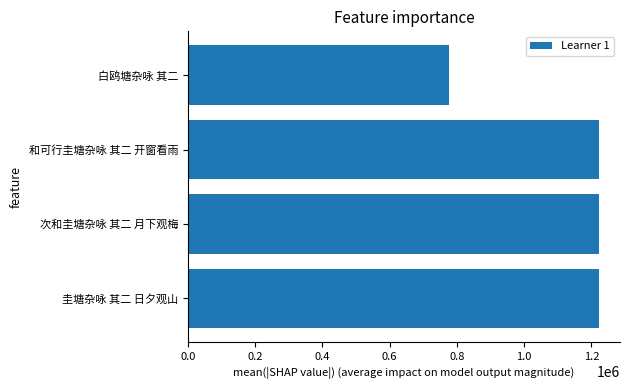

What is the minimum value shown in the chart?

776426